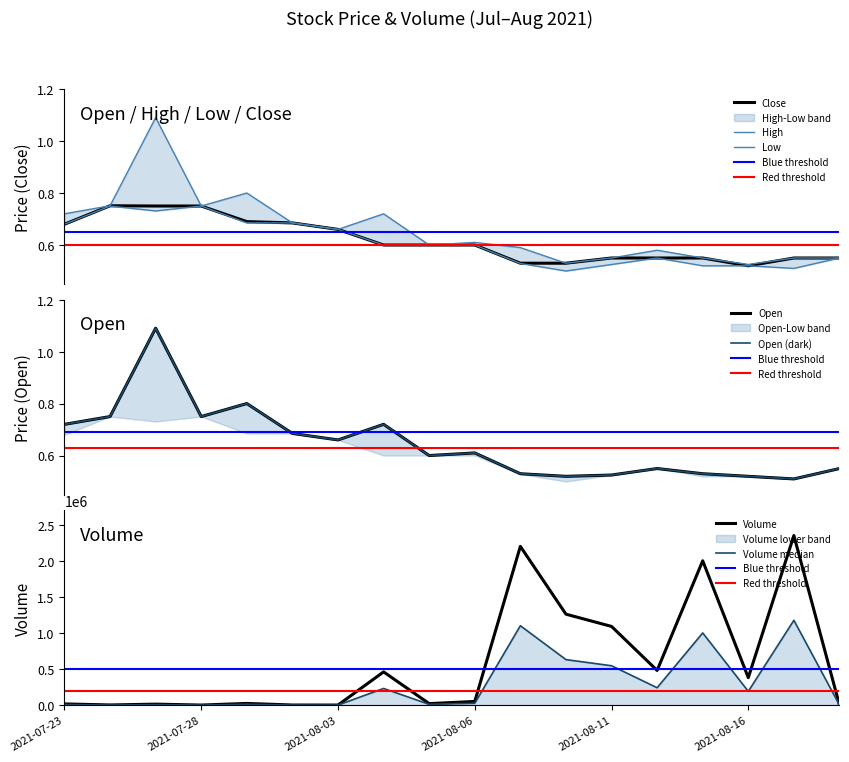

Rank the categories by High value from highest to lowest.

2021-07-27, 2021-07-29, 2021-07-26, 2021-07-28, 2021-07-23, 2021-08-04, 2021-07-30, 2021-08-03, 2021-08-06, 2021-08-05, 2021-08-09, 2021-08-12, 2021-08-11, 2021-08-13, 2021-08-17, 2021-08-18, 2021-08-10, 2021-08-16